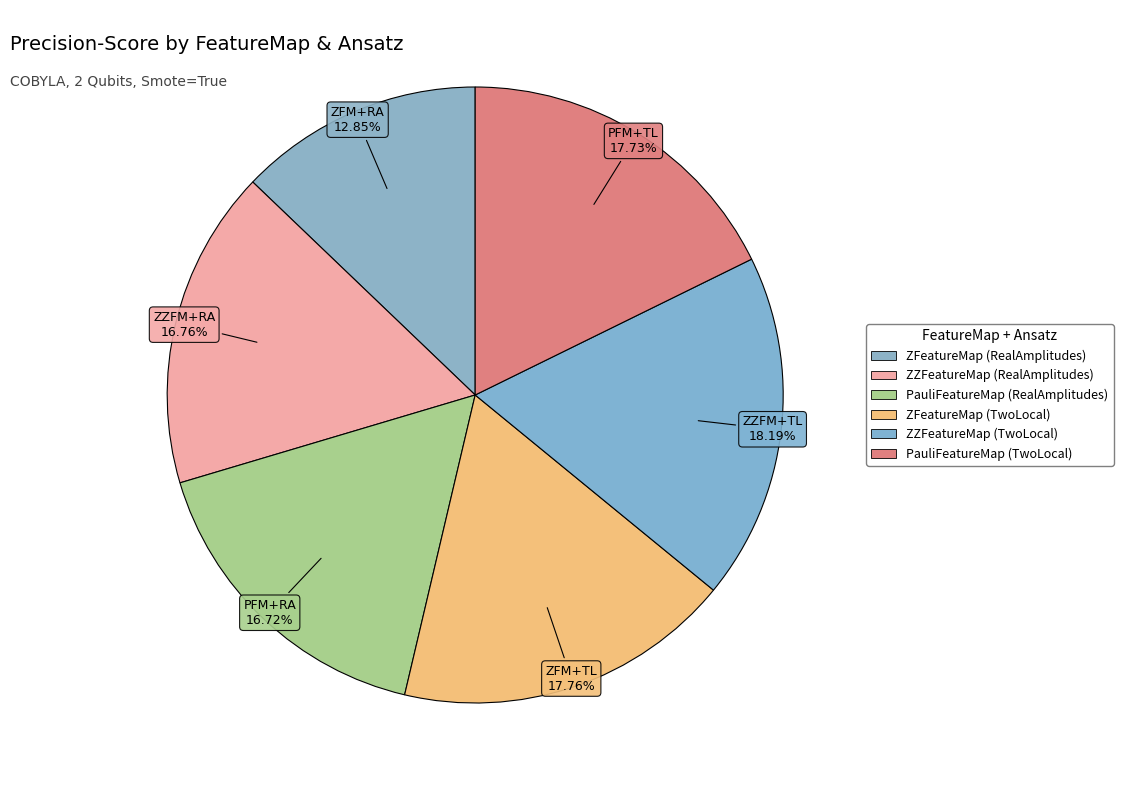

Count the number of slices in the pie.

6